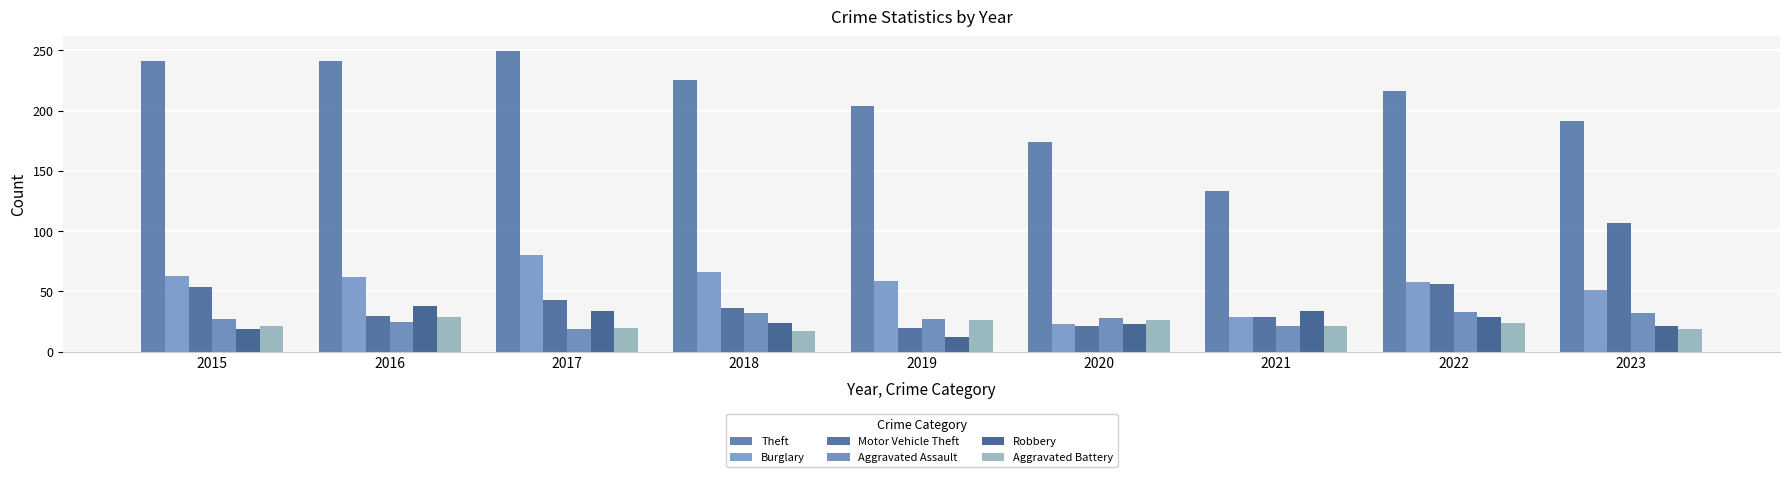

Reading left to right, transcribe all the data shown in this chart.

Theft: 241	241	249	225	204	174	133	216	191
Burglary: 63	62	80	66	59	23	29	58	51
Motor Vehicle Theft: 54	30	43	36	20	21	29	56	107
Aggravated Assault: 27	25	19	32	27	28	21	33	32
Robbery: 19	38	34	24	12	23	34	29	21
Aggravated Battery: 21	29	20	17	26	26	21	24	19